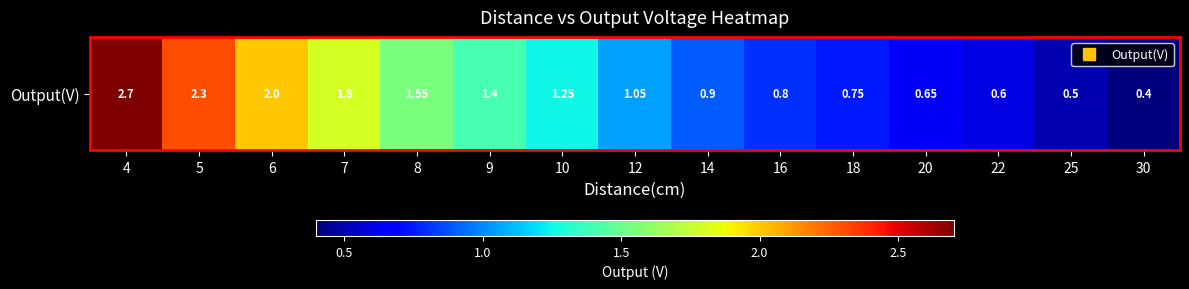

Is it true that the value at 8 is 2.2?

False